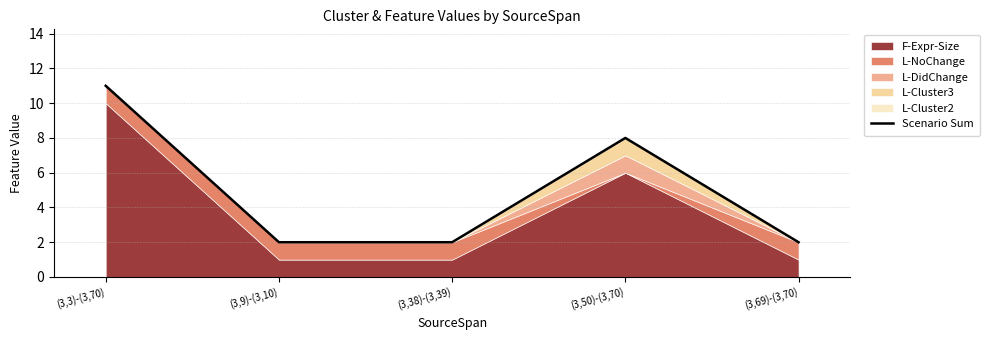

Is it true that the value at (3,69)-(3,70) is 3?

False